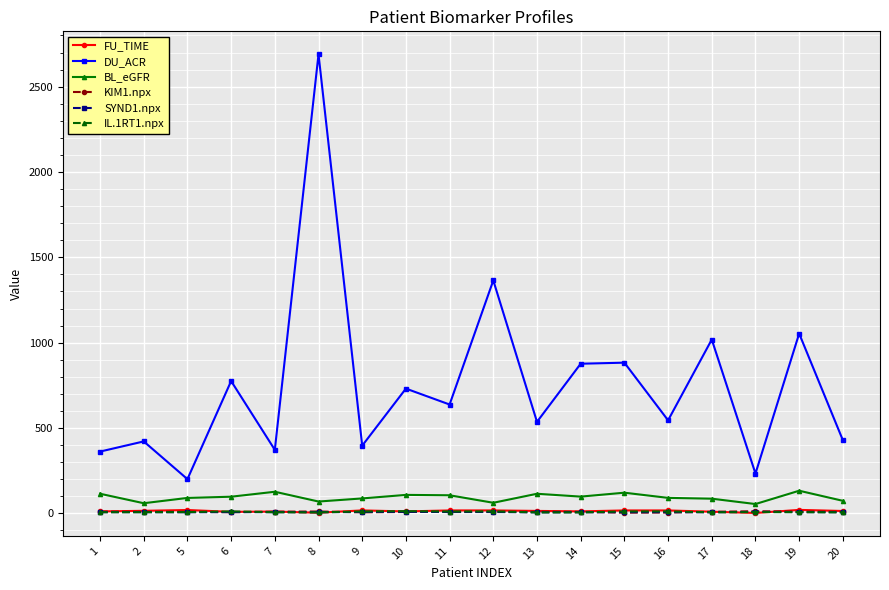

Which series has the widest spread of values?

DU_ACR